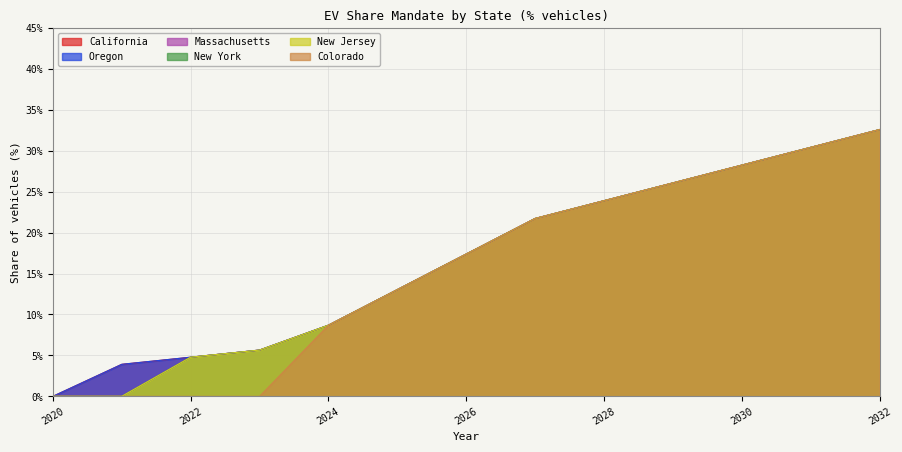

What is the difference between the maximum and second lowest values in the Massachusetts series?

0.3